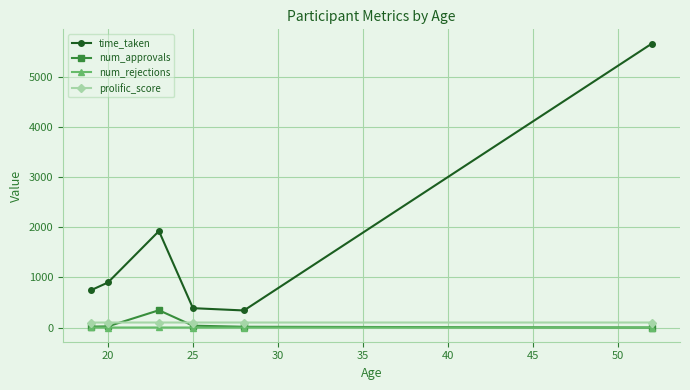

Which series has the largest range (max minus min)?

time_taken